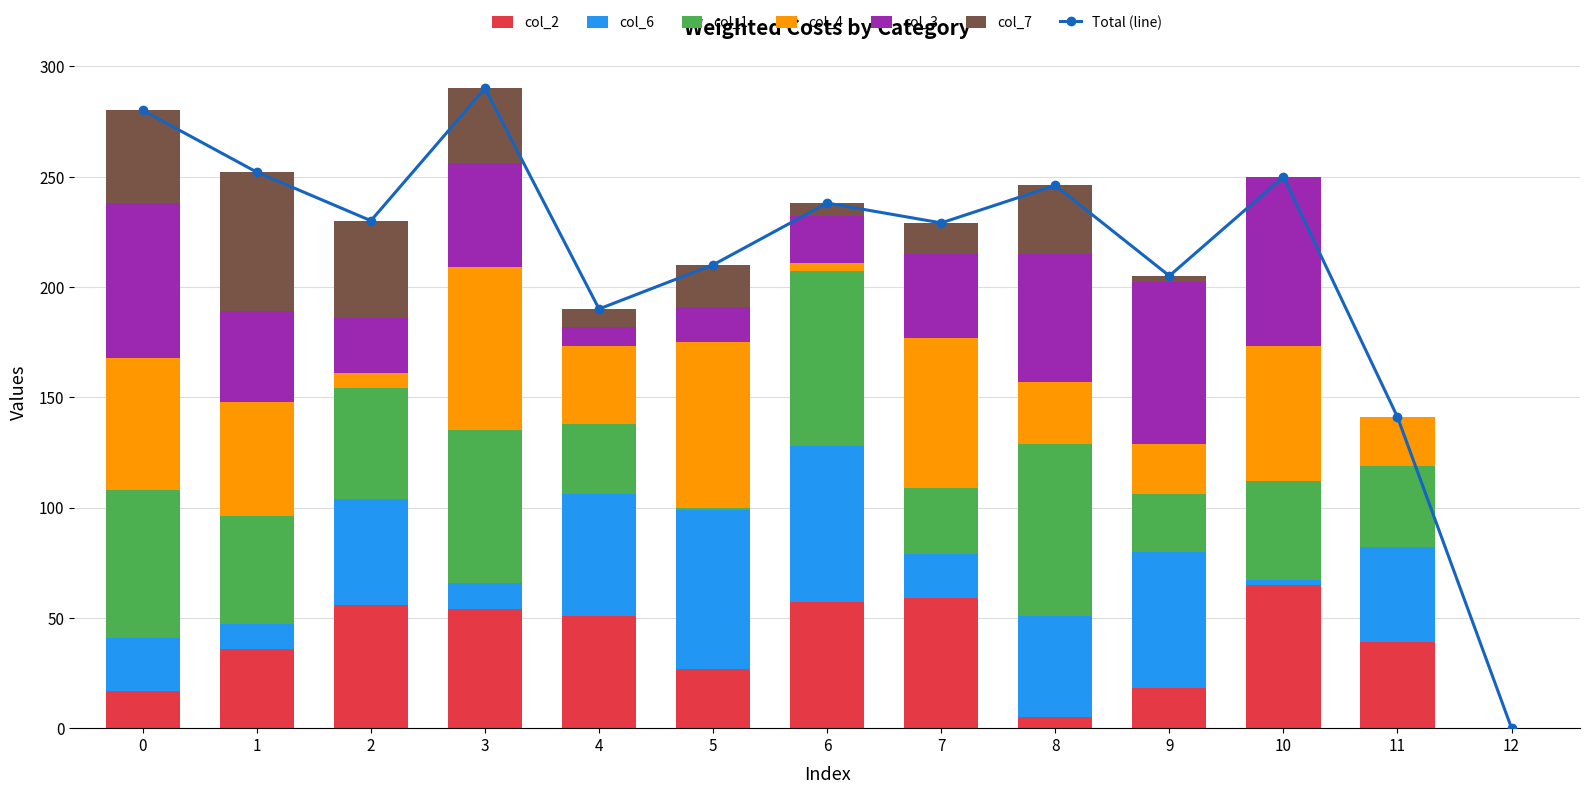

What value does the col_6 series have at 3?

12